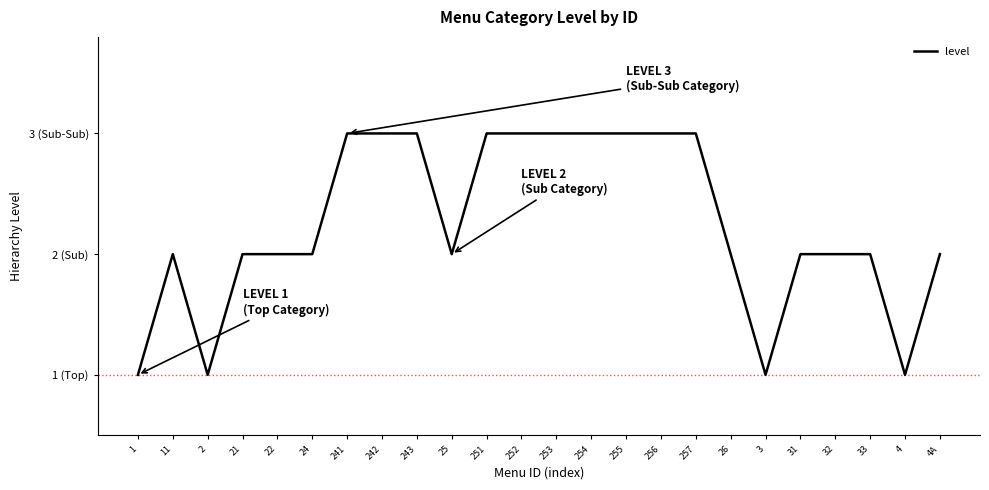

What is the ratio of the value at 253 to the value at 25?

1.5